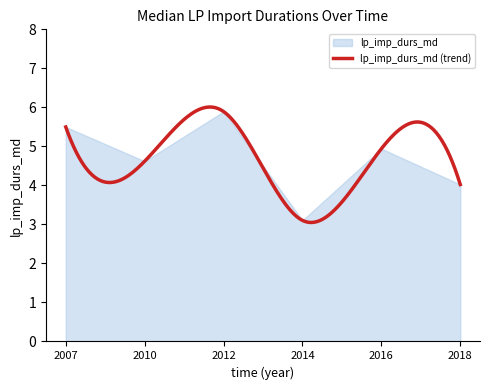

Which category has the highest value across all series?

2012